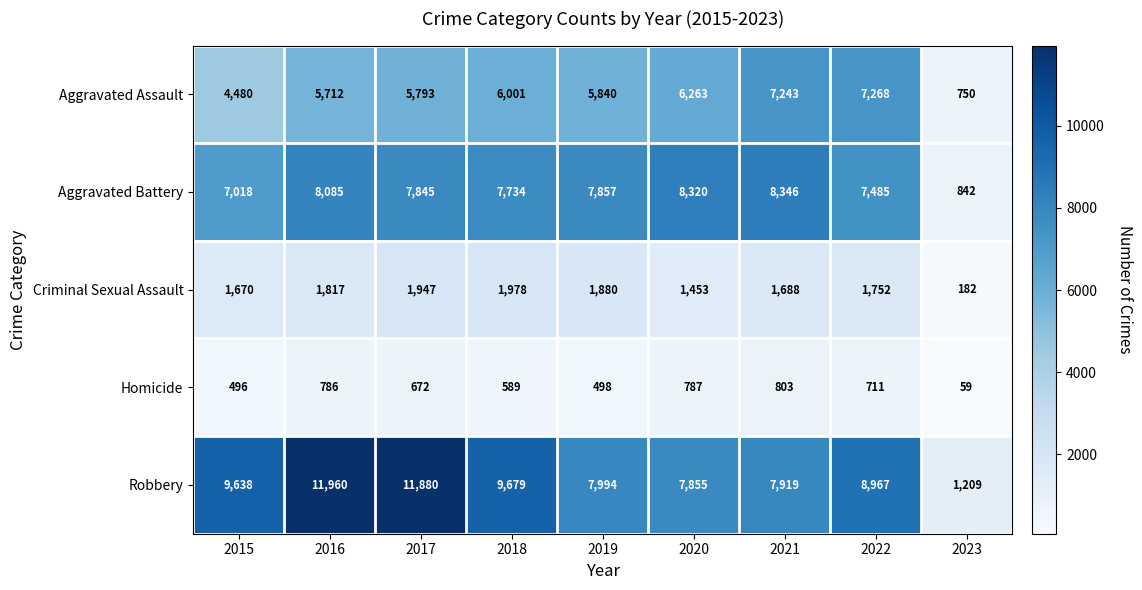

At which category does the chart reach its minimum across all series?

2023